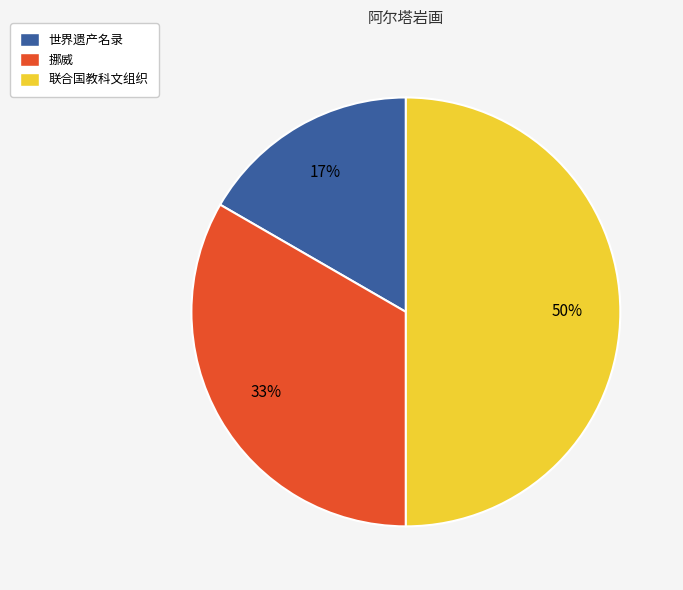

Do 挪威 and 联合国教科文组织 together represent more than half of the pie?

Yes